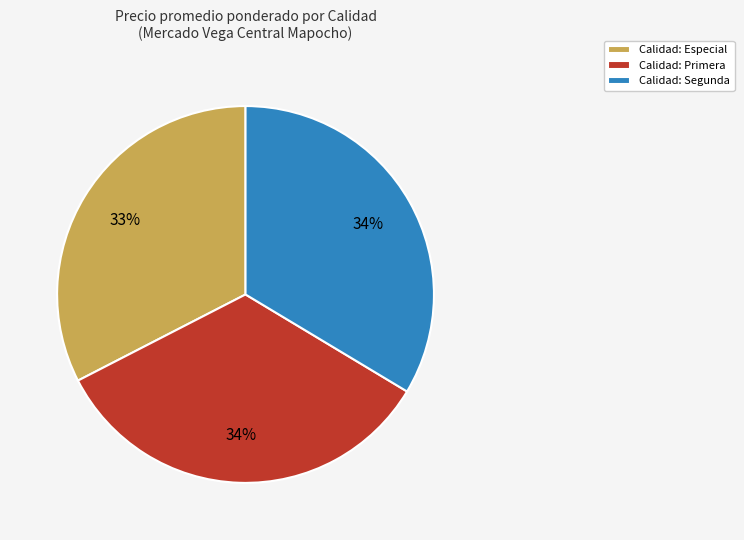

True or false: Calidad: Segunda accounts for 21% of the total.

False